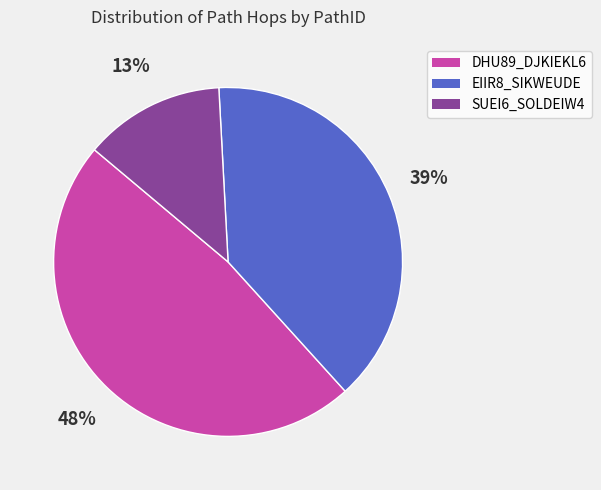

Does any single category account for the majority?

No